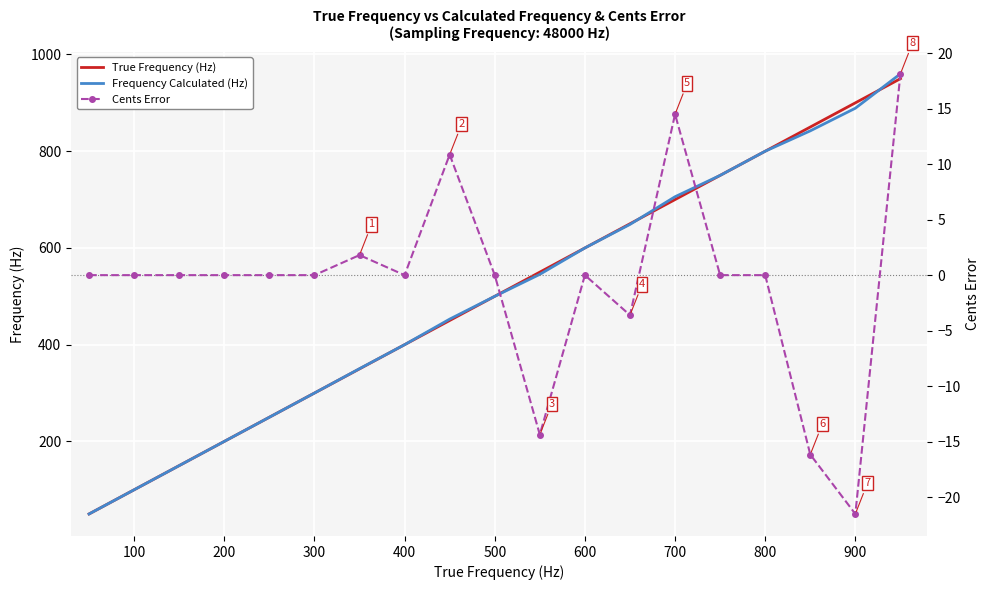

Rank the series by their maximum value, from highest to lowest.

Frequency Calculated (Hz), True Frequency (Hz), Cents Error